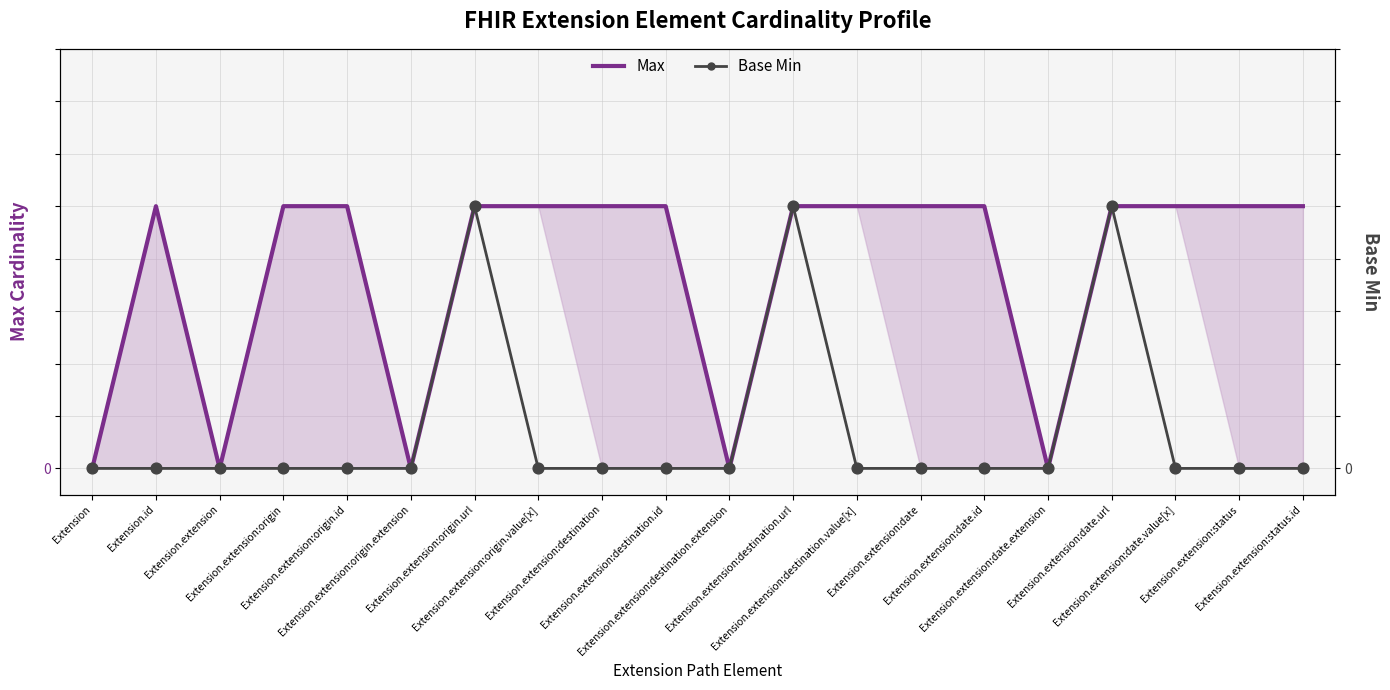

At how many categories does at least one series exceed 0?

15